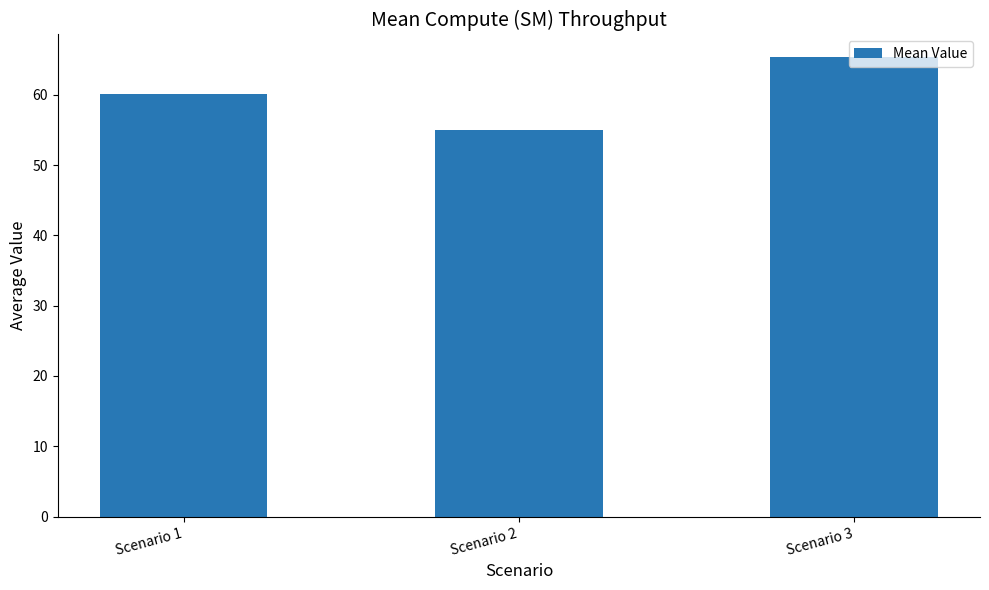

Reading left to right, transcribe all the data shown in this chart.

60.2	55.0	65.3